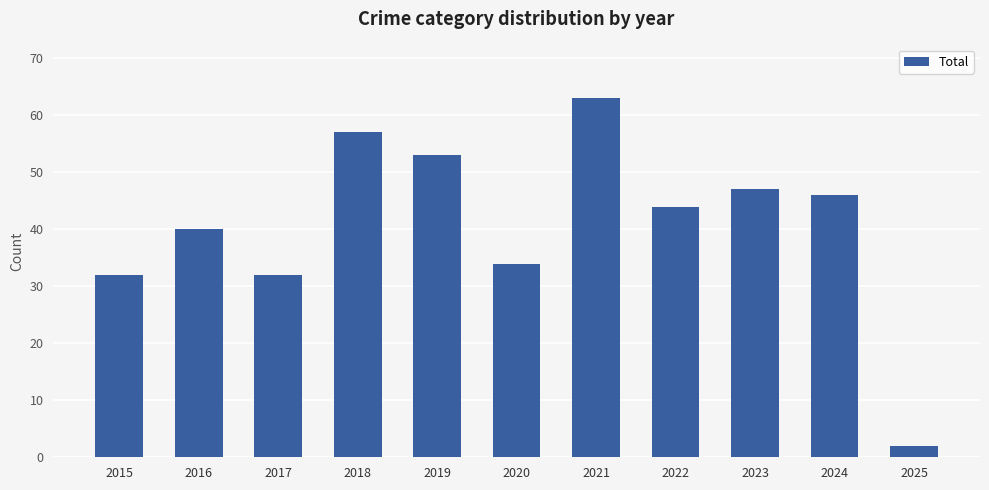

What value does the data have at 2017, to the nearest 5?

30